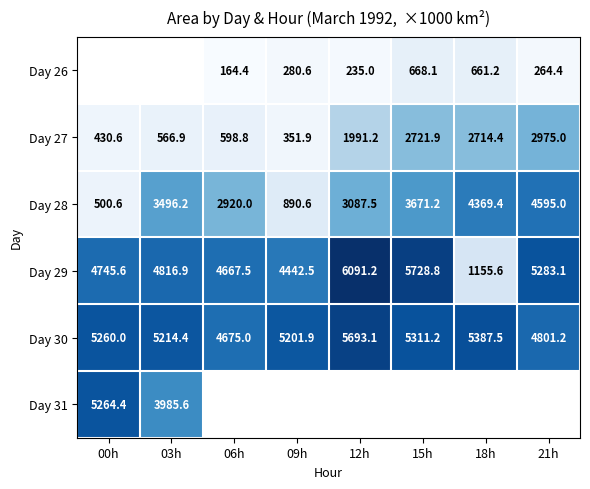

Which category has the highest value across all series?

12h